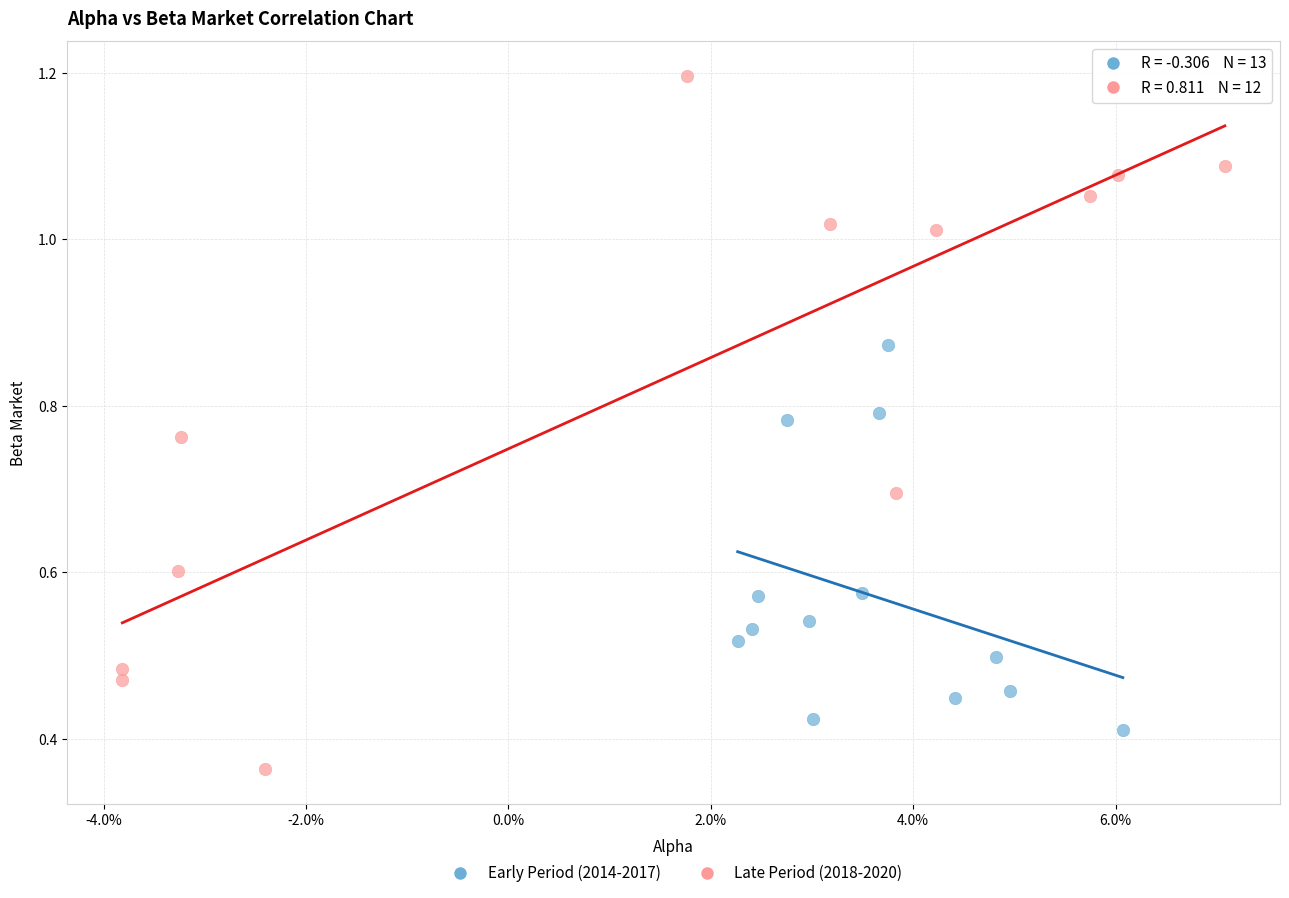

Which series reaches the minimum Y coordinate?

Late Period (2018-2020)